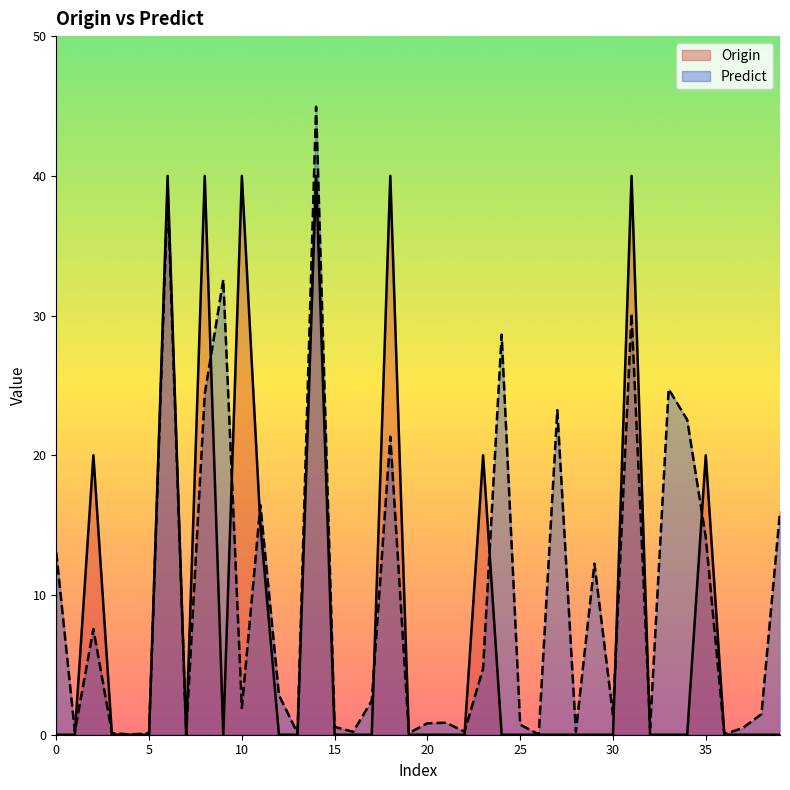

How many series are shown in this chart?

2